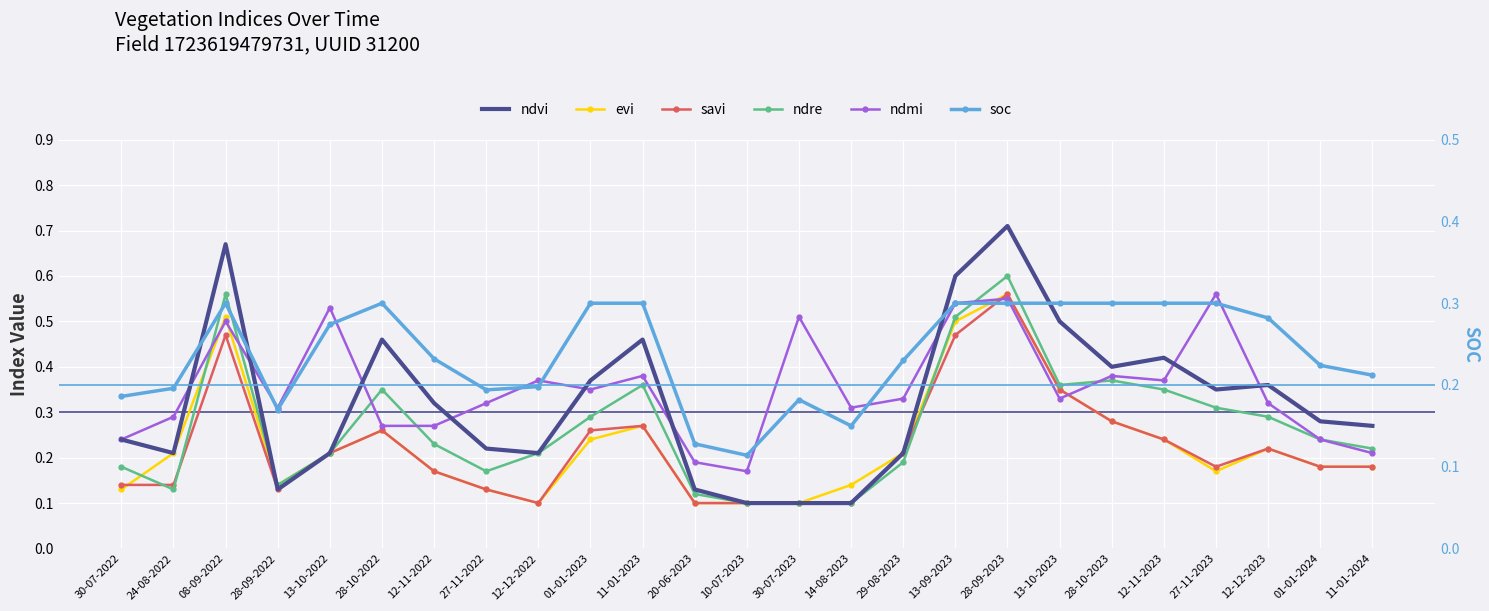

The ndvi series shows 0.8 at 11-01-2023. True or false?

False